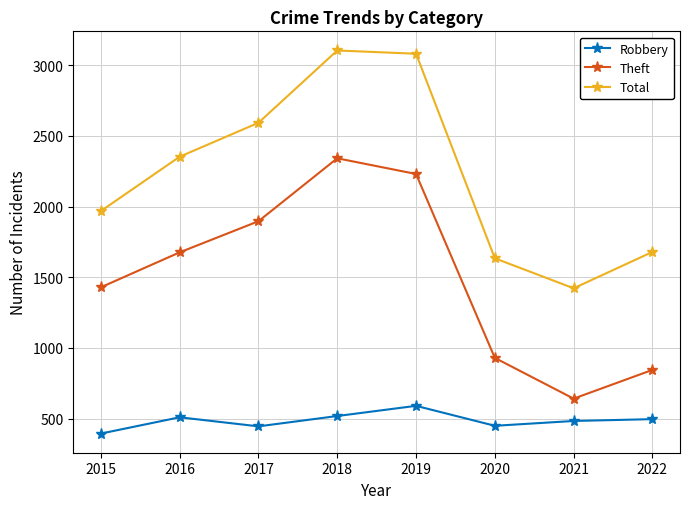

How many lines are shown in the chart?

3